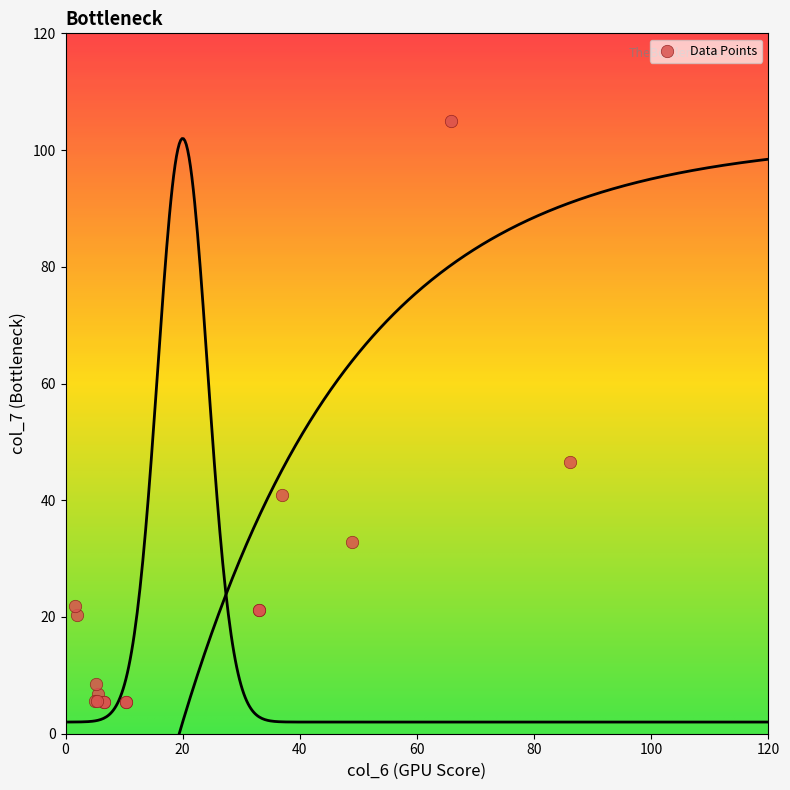

What Y value in the scatter plot is closest to 55?

46.5